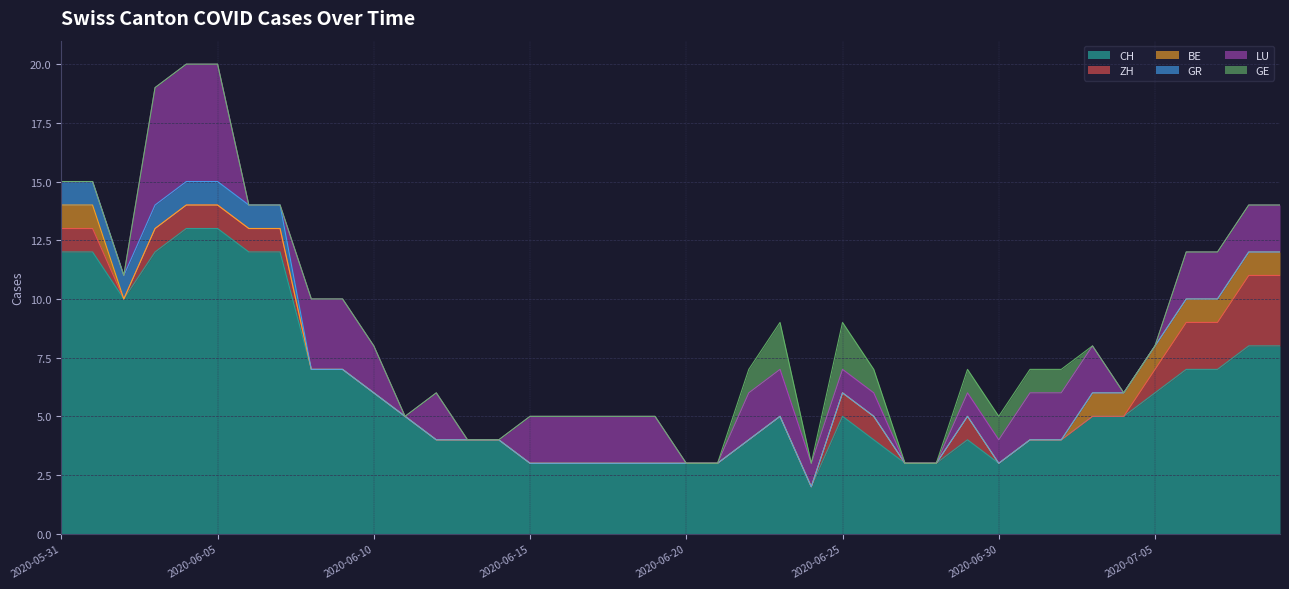

What is the difference between the maximum and second lowest values in the GR series?

1